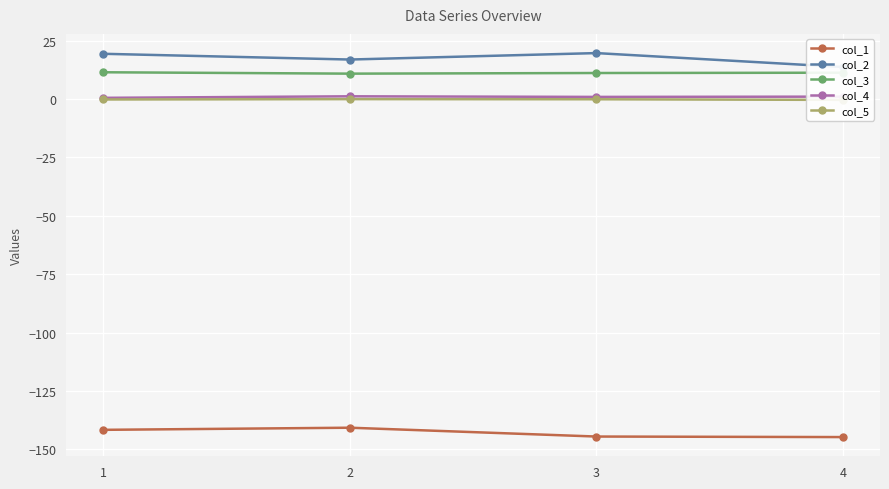

What is the difference between the highest and lowest values at 4?

158.4